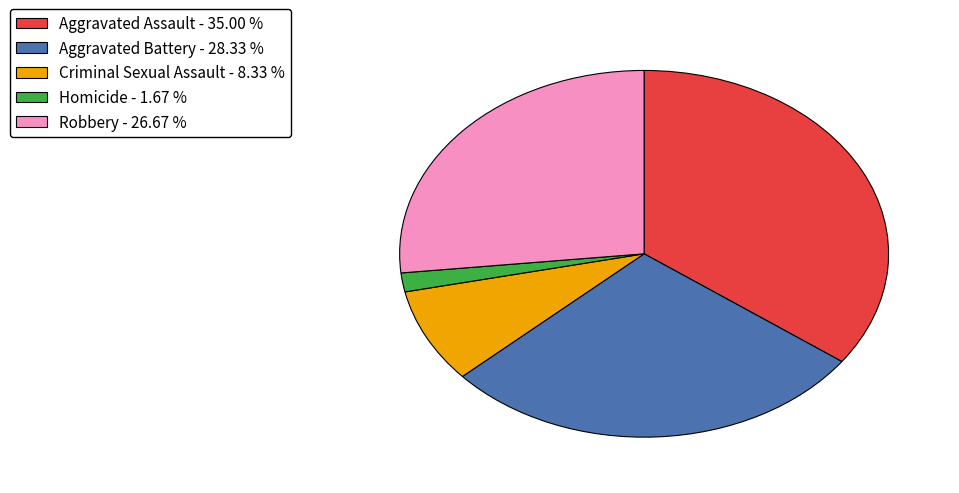

Is Aggravated Assault the majority of the pie?

No